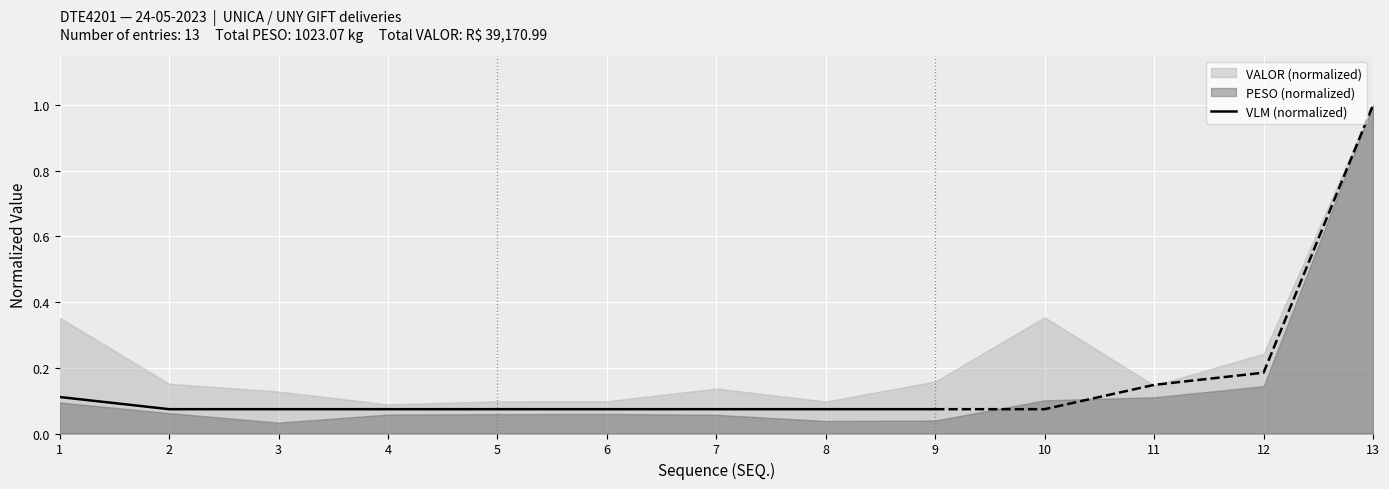

The VLM (normalized) series shows 0.0 at 2. True or false?

False